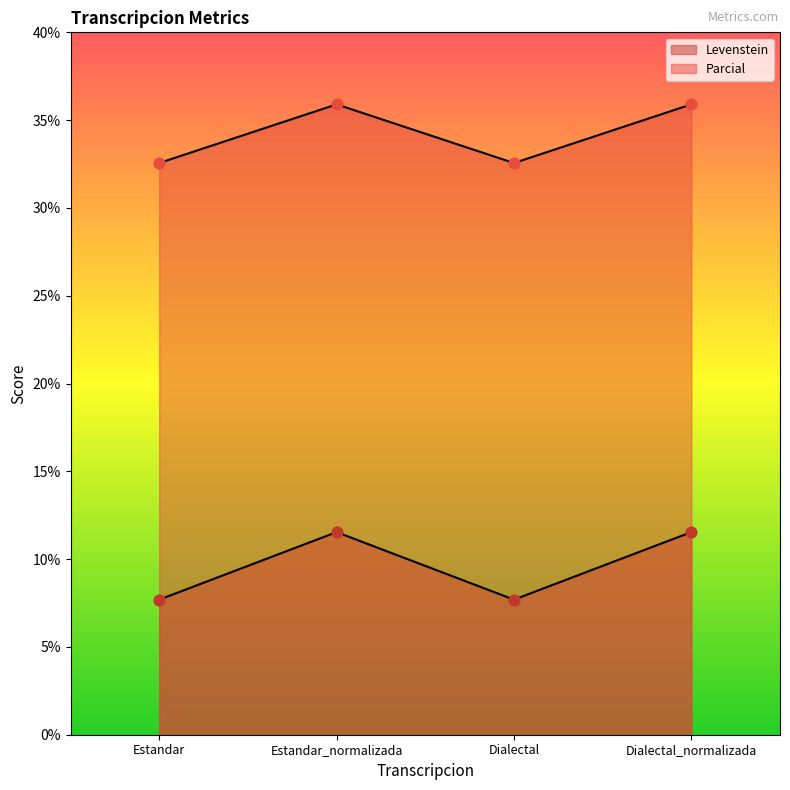

What is the total value across all series at Estandar?

40.3